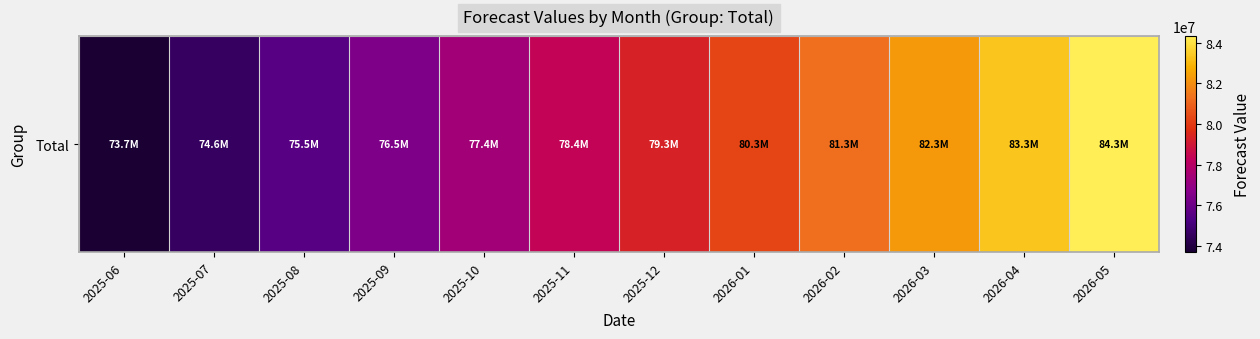

At which category does the chart reach its minimum across all series?

2025-06